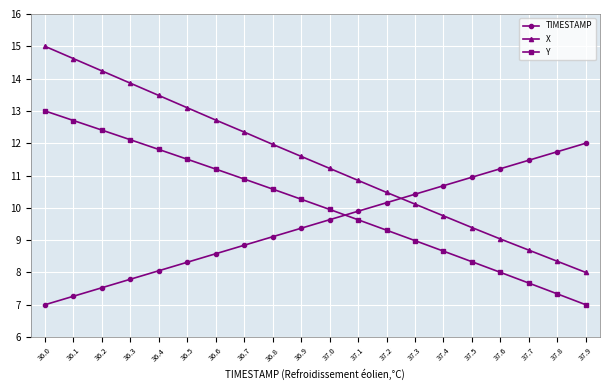

Reading left to right, extract all data points from this chart.

TIMESTAMP: 7.0	7.3	7.5	7.8	8.1	8.3	8.6	8.8	9.1	9.4	9.6	9.9	10.2	10.4	10.7	10.9	11.2	11.5	11.7	12.0
X: 15.0	14.6	14.2	13.9	13.5	13.1	12.7	12.3	12.0	11.6	11.2	10.8	10.5	10.1	9.8	9.4	9.0	8.7	8.3	8.0
Y: 13.0	12.7	12.4	12.1	11.8	11.5	11.2	10.9	10.6	10.3	10.0	9.6	9.3	9.0	8.7	8.3	8.0	7.7	7.3	7.0